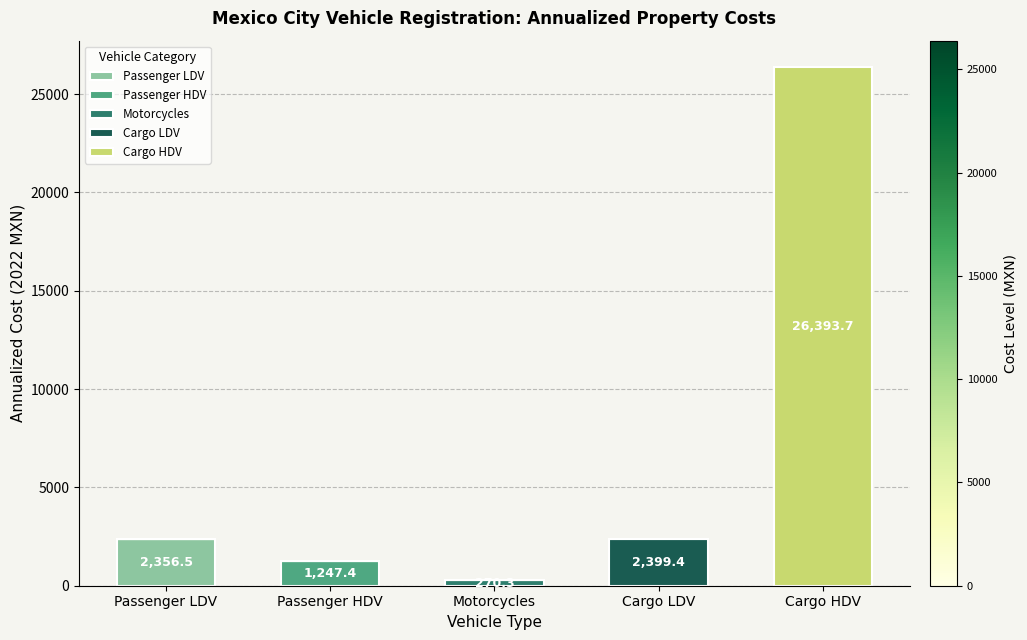

At which category is the sum across all series the highest?

Cargo HDV